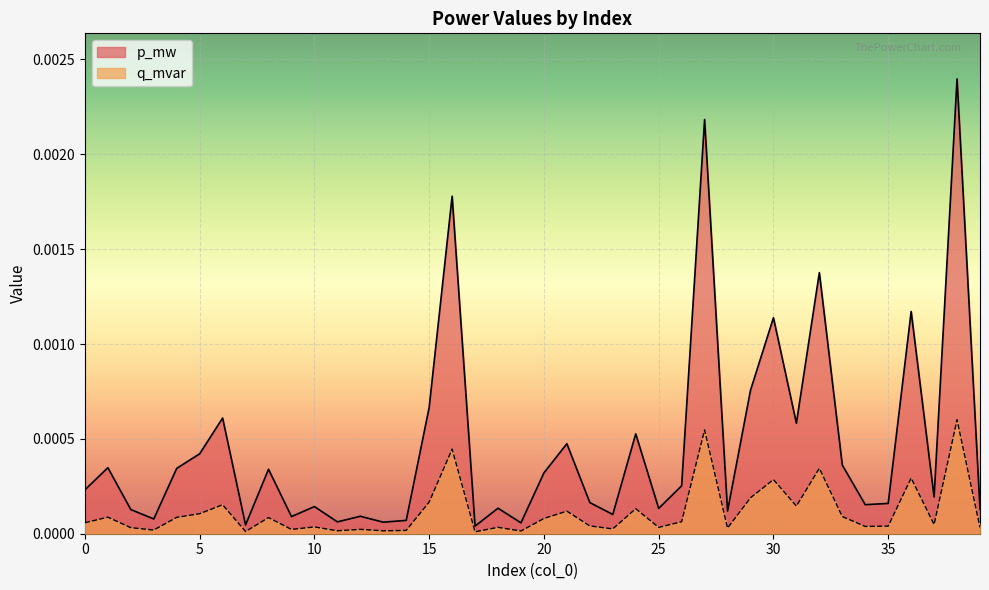

List the labels in order of p_mw value, smallest first.

17, 7, 19, 13, 11, 14, 3, 9, 12, 23, 28, 2, 39, 25, 18, 10, 34, 35, 22, 37, 0, 26, 20, 8, 4, 1, 33, 5, 21, 24, 31, 6, 15, 29, 30, 36, 32, 16, 27, 38